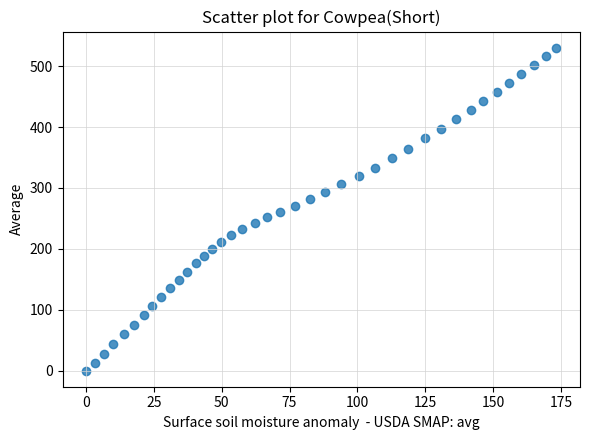

What is the range of Y values (max minus min)?

530.5